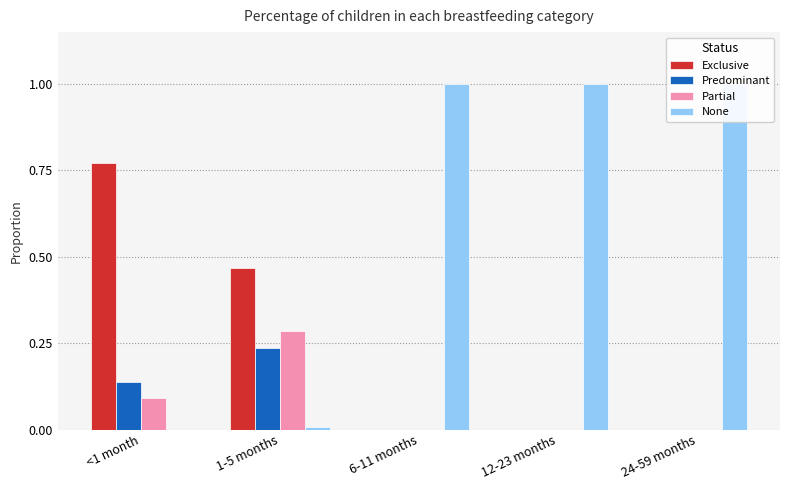

Which series changed the most between 1-5 months and 12-23 months?

None